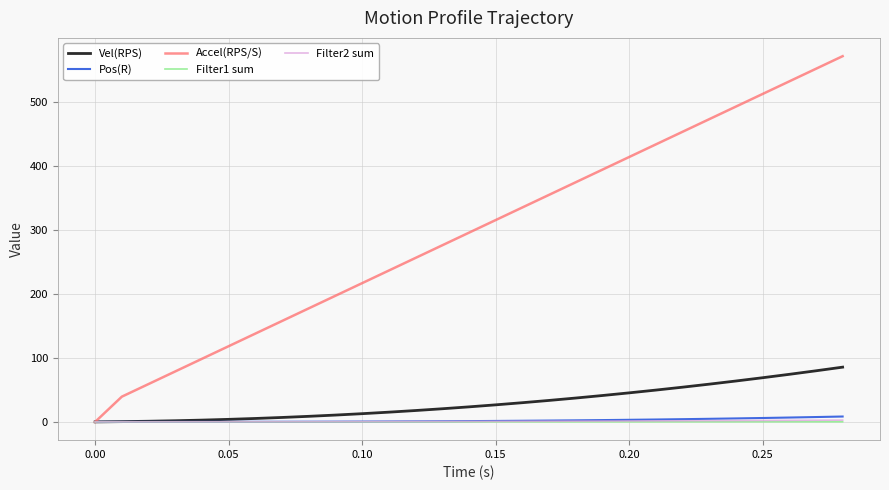

Which series has the largest total across all categories?

Accel(RPS/S)